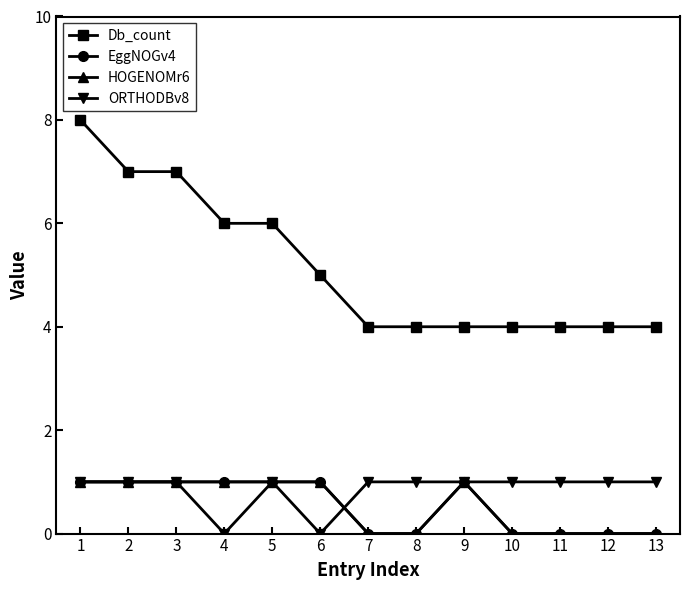

Rank the series by their maximum value, from highest to lowest.

Db_count, EggNOGv4, HOGENOMr6, ORTHODBv8